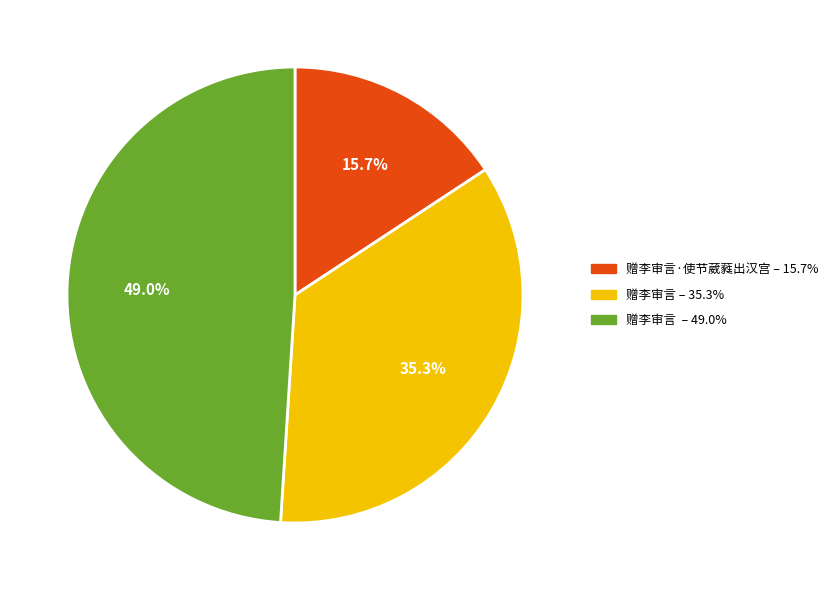

Is there a majority slice in this chart?

No